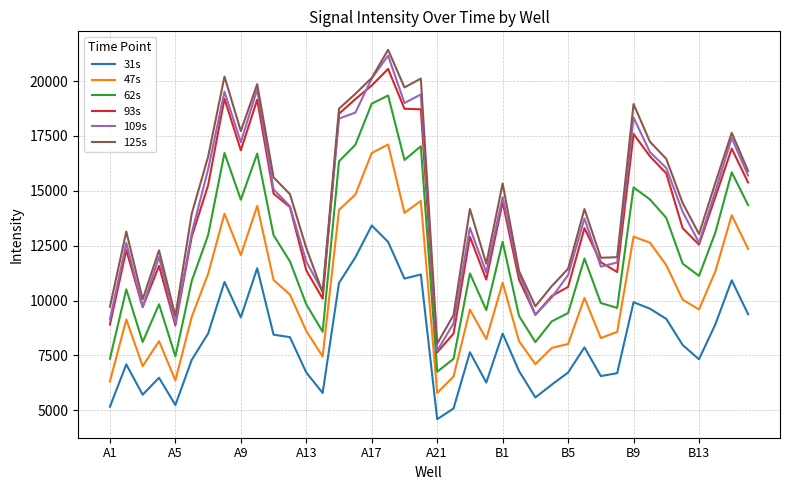

What is the greatest value displayed?

21422